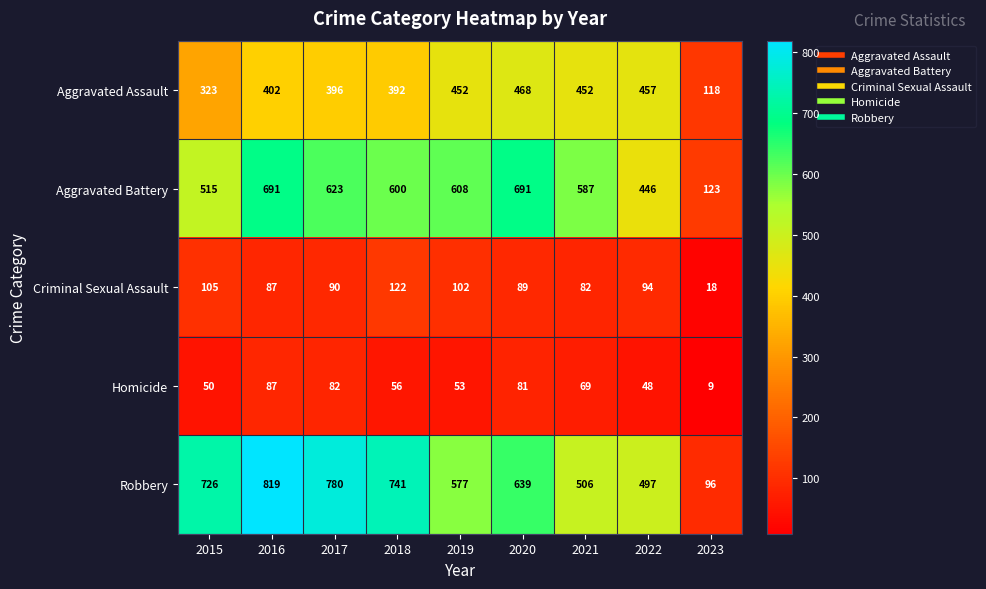

Rank the series by their maximum value, from highest to lowest.

Robbery, Aggravated Battery, Aggravated Assault, Criminal Sexual Assault, Homicide